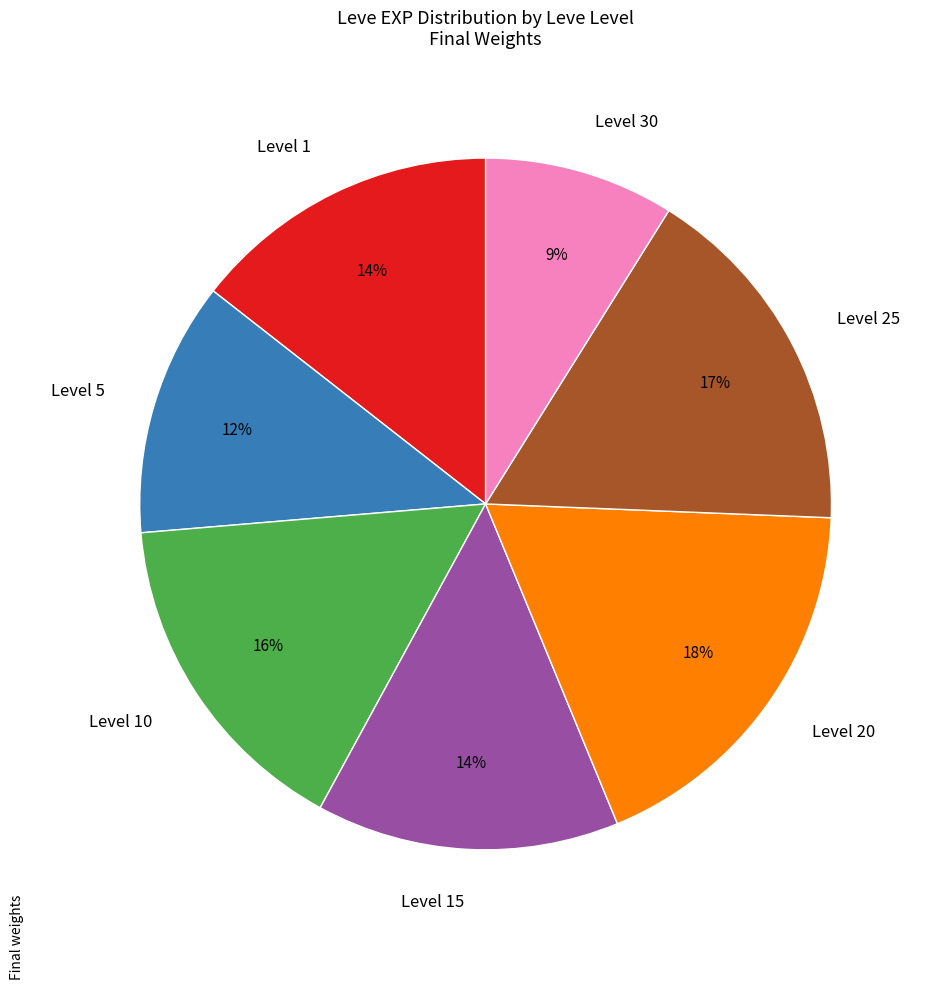

Is there any slice that represents more than half of the pie?

No